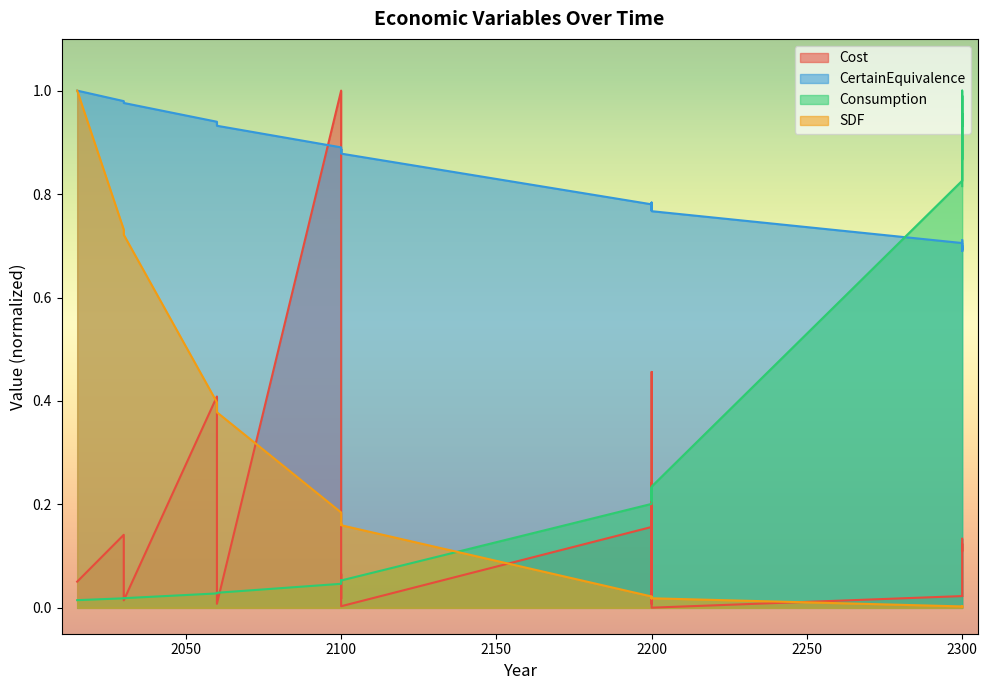

What is the difference between the maximum and minimum values in the CertainEquivalence series?

0.3